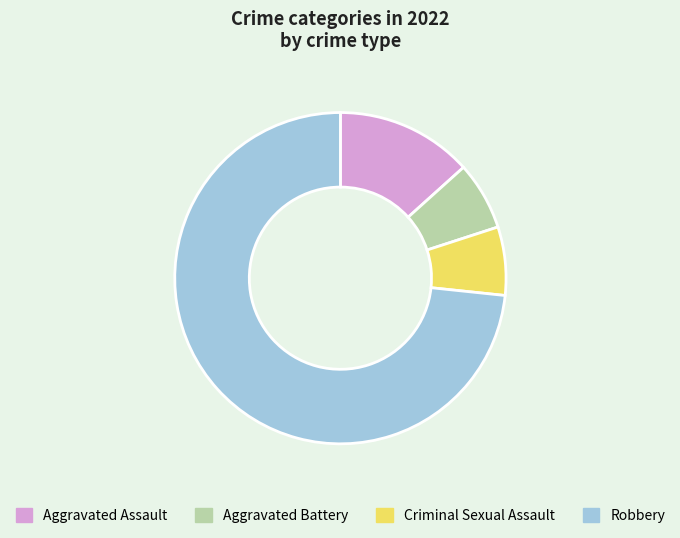

The Robbery slice represents 64% of the pie. True or false?

False